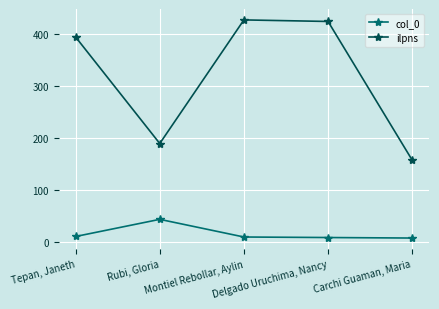

True or false: col_0 has more than 0 points higher than both neighbors.

True